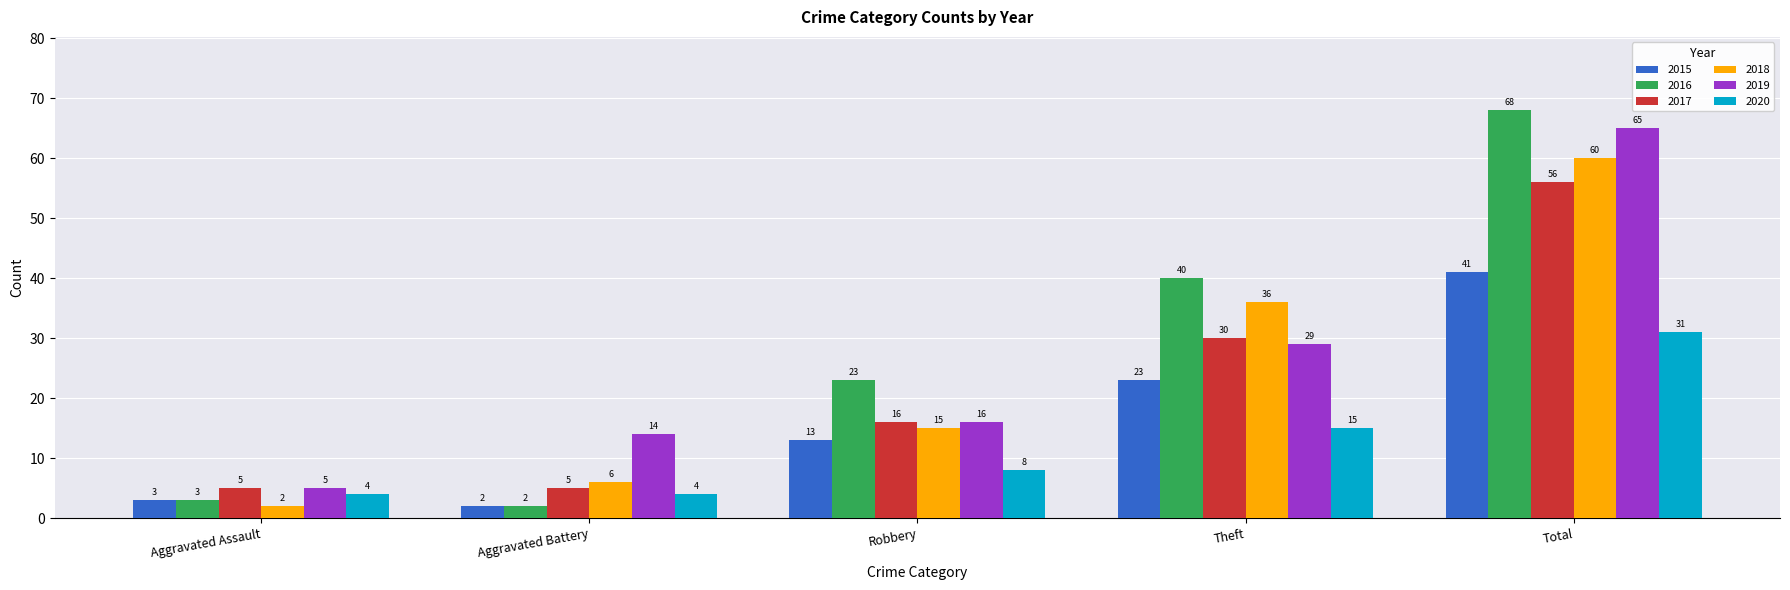

The 2016 series shows 97 at Total. True or false?

False